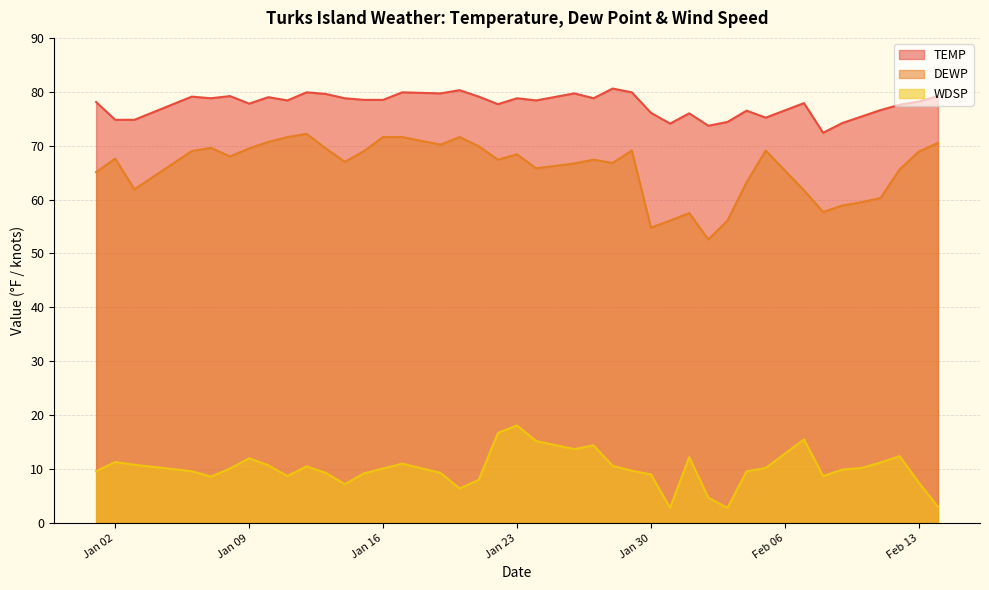

True or false: TEMP and WDSP intersect in this chart.

False